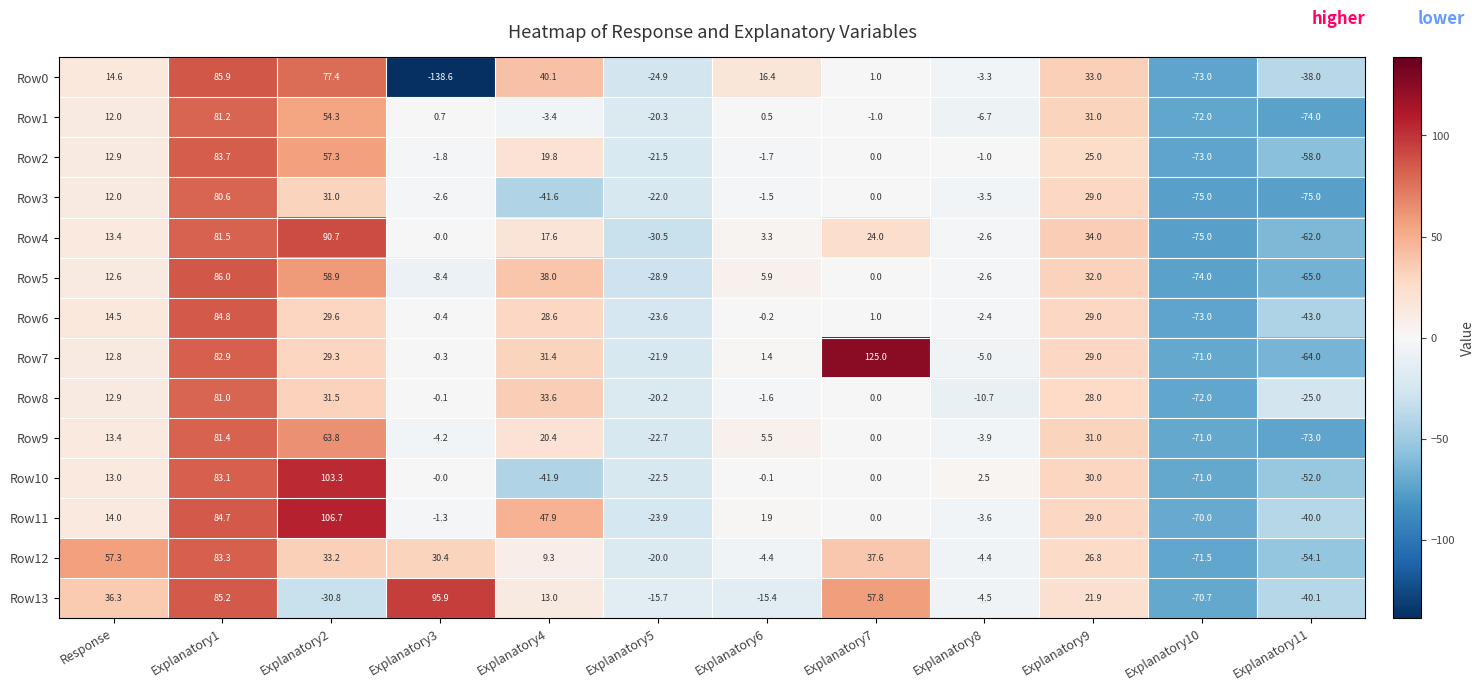

How many data points does each series have?

12